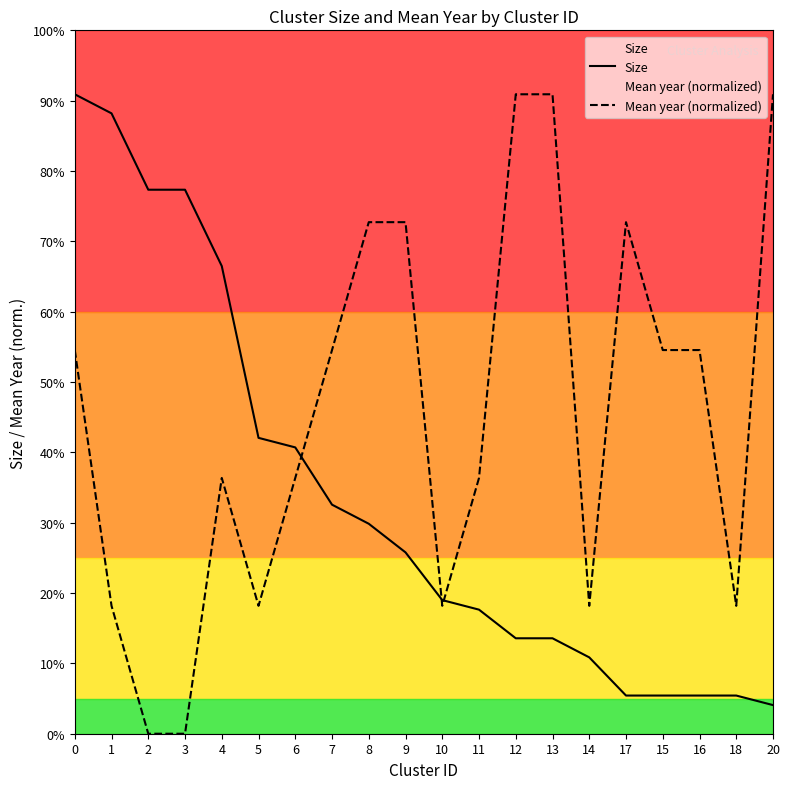

True or false: Mean year (normalized) has more than 1 interior local peaks.

True